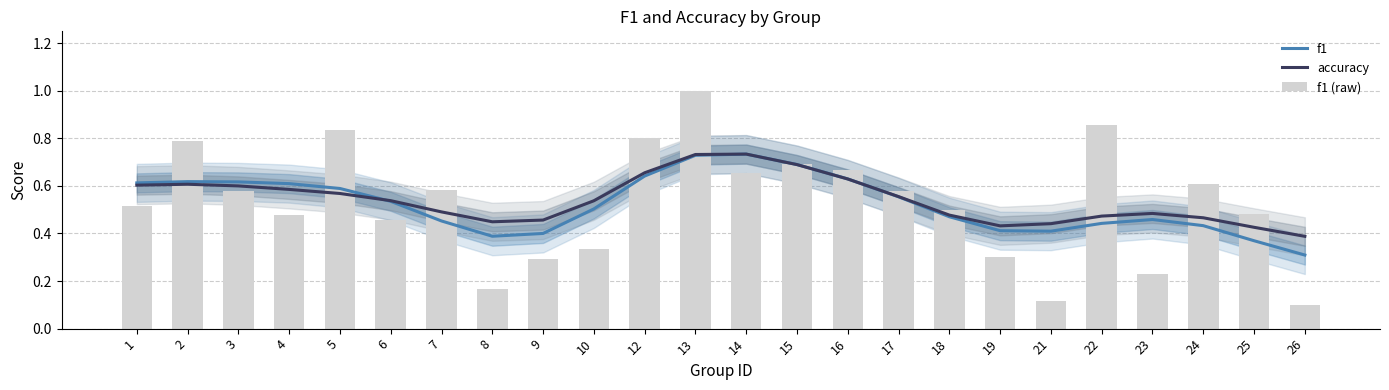

Reading right to left, transcribe all the data shown in this chart.

f1: 26=0.3	25=0.4	24=0.4	23=0.5	22=0.4	21=0.4	19=0.4	18=0.5	17=0.6	16=0.6	15=0.7	14=0.7	13=0.7	12=0.6	10=0.5	9=0.4	8=0.4	7=0.5	6=0.5	5=0.6	4=0.6	3=0.6	2=0.6	1=0.6
accuracy: 26=0.4	25=0.4	24=0.5	23=0.5	22=0.5	21=0.4	19=0.4	18=0.5	17=0.6	16=0.6	15=0.7	14=0.7	13=0.7	12=0.7	10=0.5	9=0.5	8=0.4	7=0.5	6=0.5	5=0.6	4=0.6	3=0.6	2=0.6	1=0.6
f1 (raw): 26=0.1	25=0.5	24=0.6	23=0.2	22=0.9	21=0.1	19=0.3	18=0.5	17=0.6	16=0.7	15=0.7	14=0.7	13=1.0	12=0.8	10=0.3	9=0.3	8=0.2	7=0.6	6=0.5	5=0.8	4=0.5	3=0.6	2=0.8	1=0.5